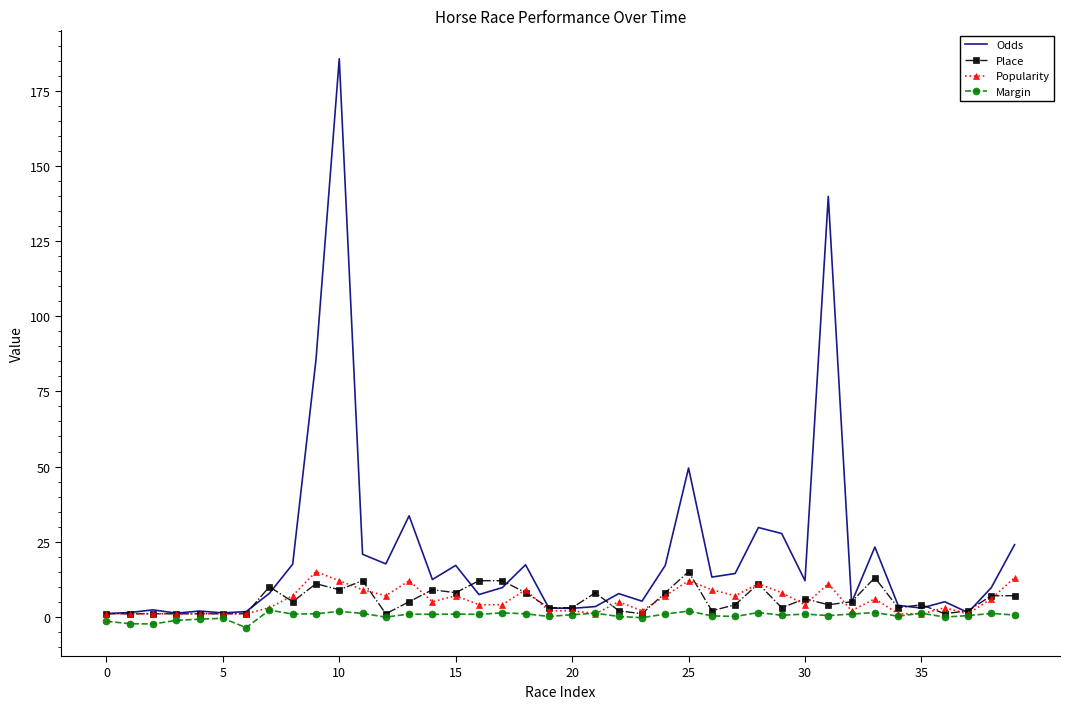

Which series has the largest total across all categories?

Odds